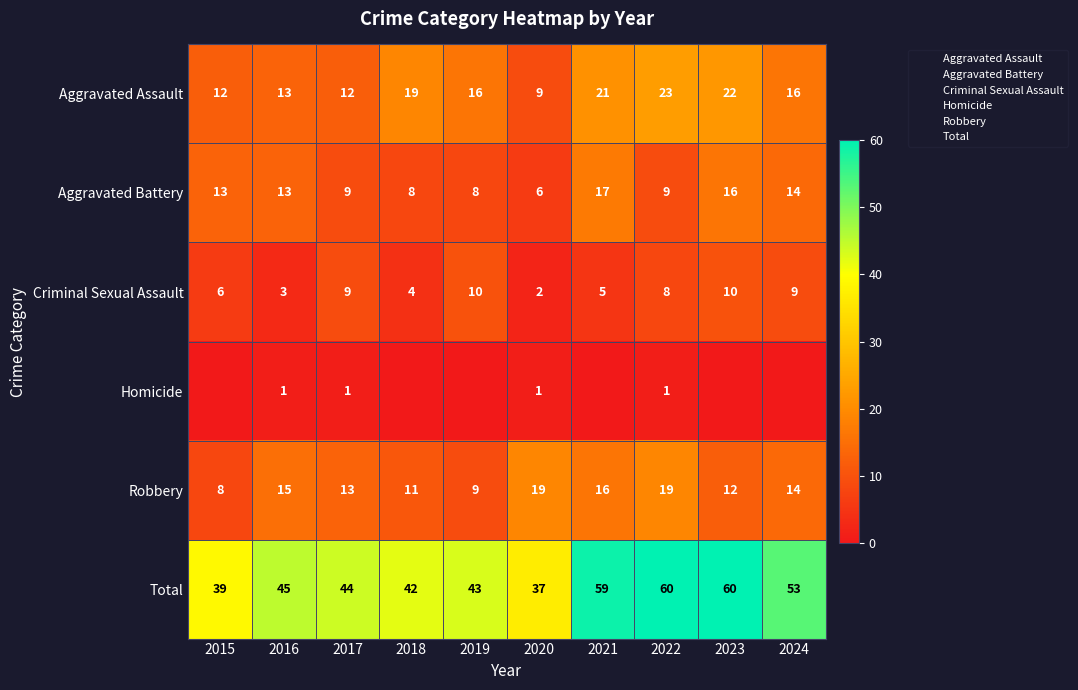

At which category is the sum across all series the highest?

2022